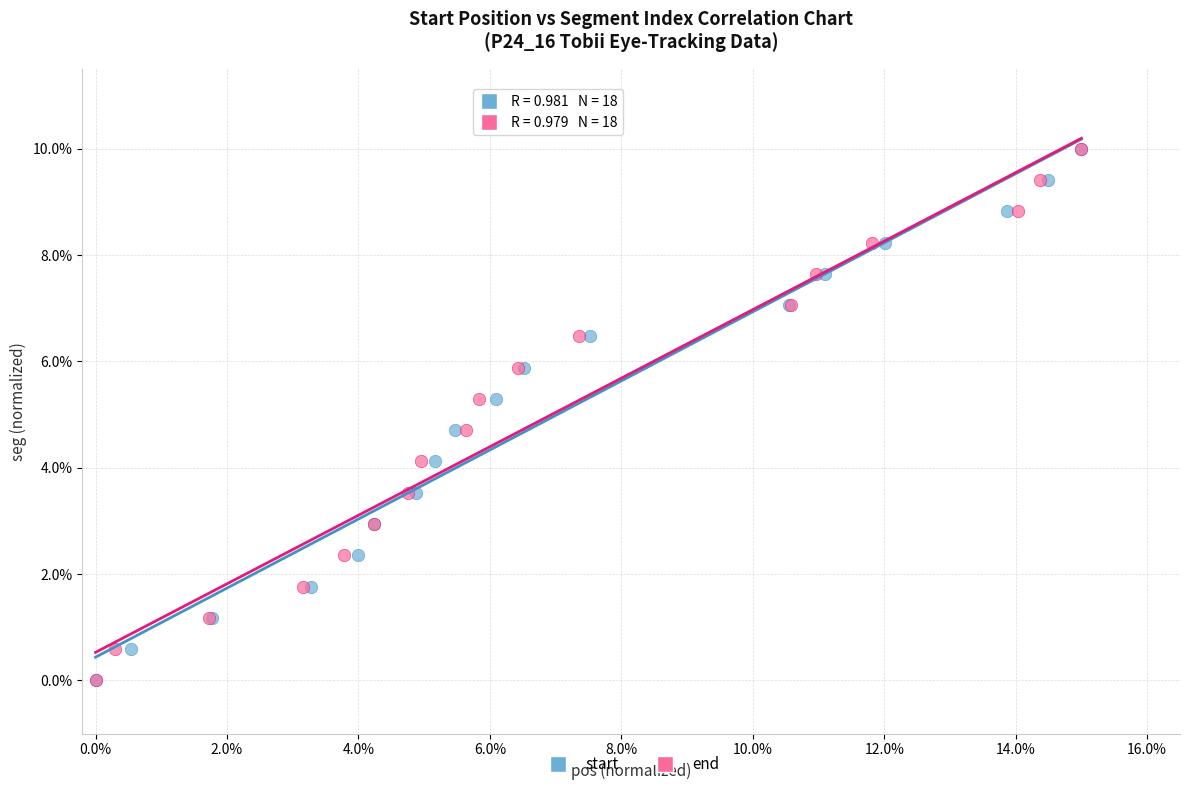

What are all the series names shown in the legend?

start, end